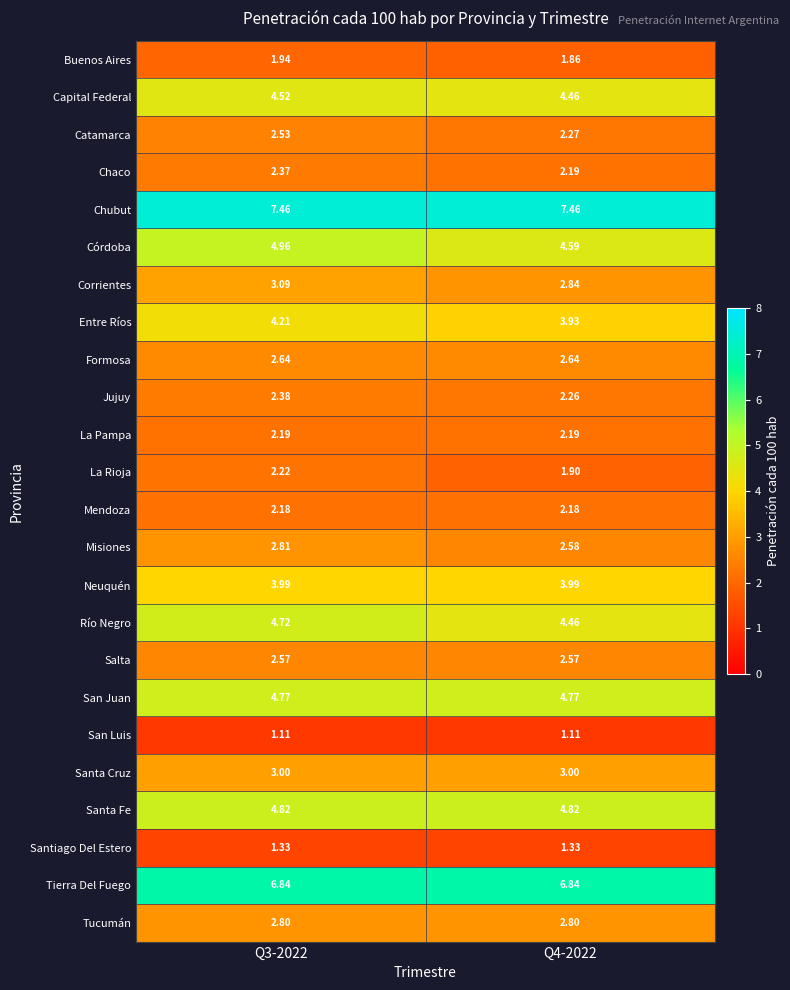

Which series changed the most between Q3-2022 and Q4-2022?

Córdoba